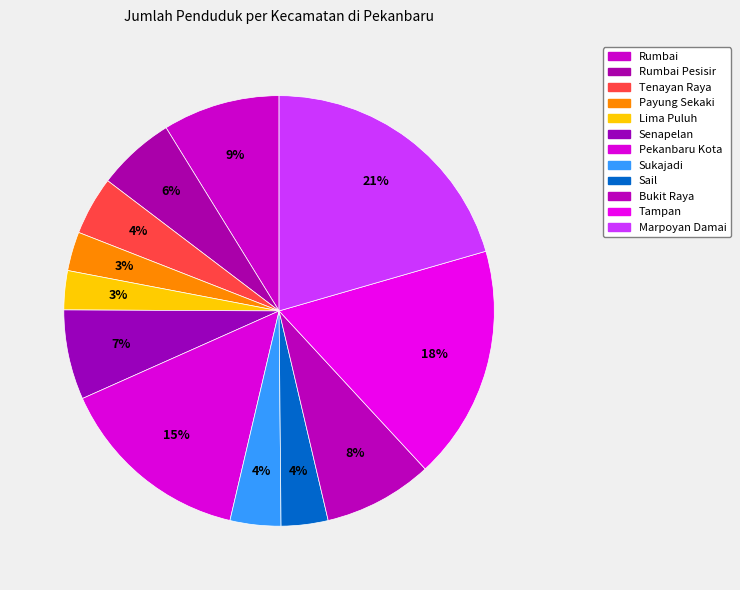

How many slices are in this pie chart?

12